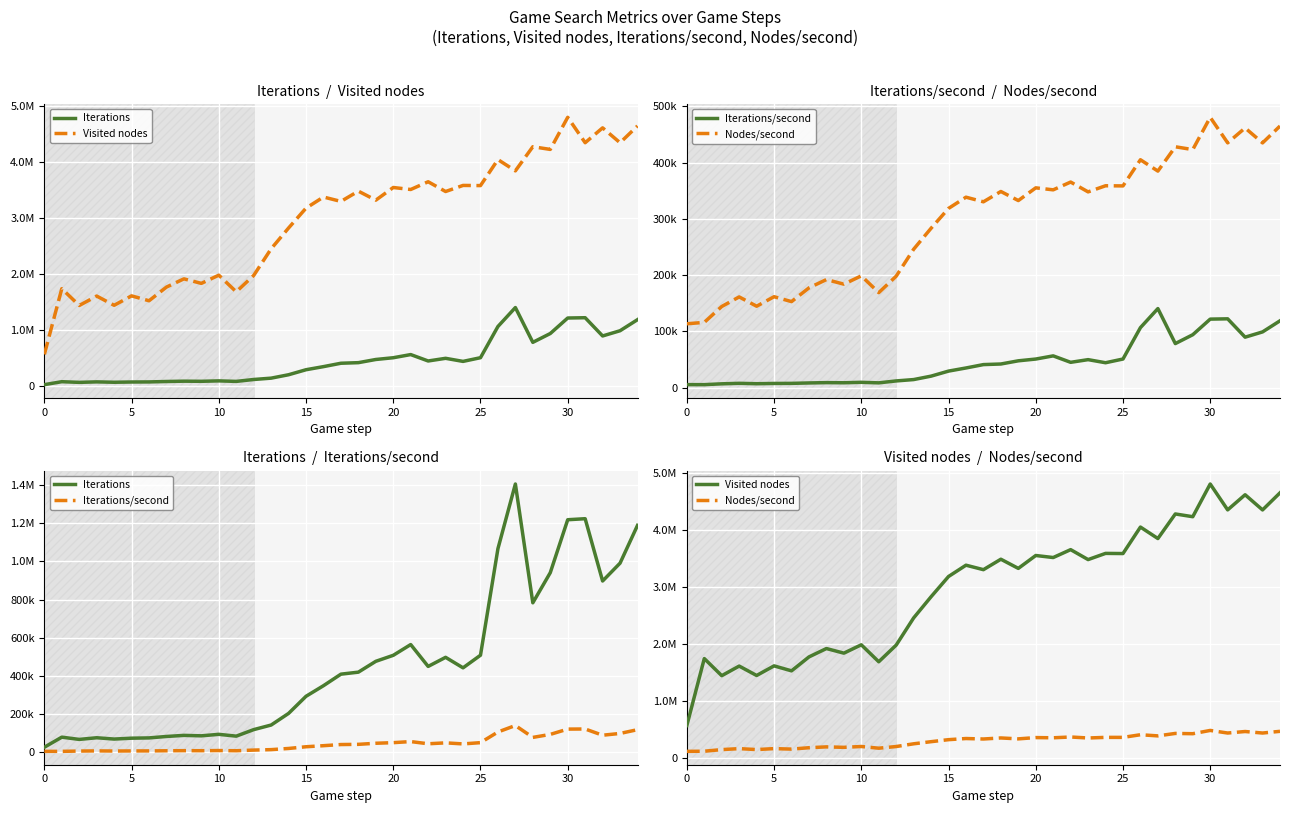

What is the greatest value displayed?

4805827.0